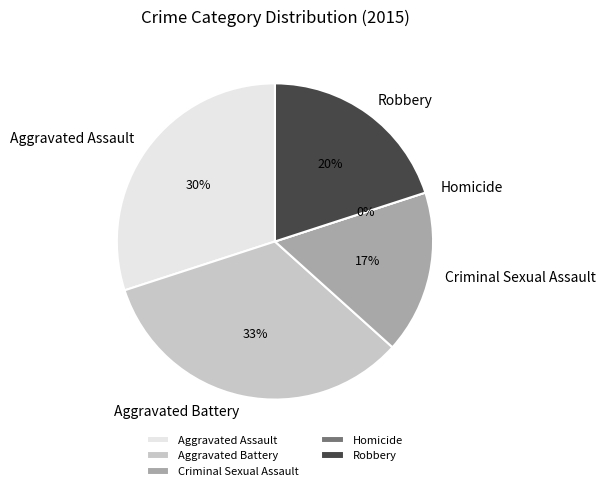

To the nearest percent, what is the average slice percentage?

20%